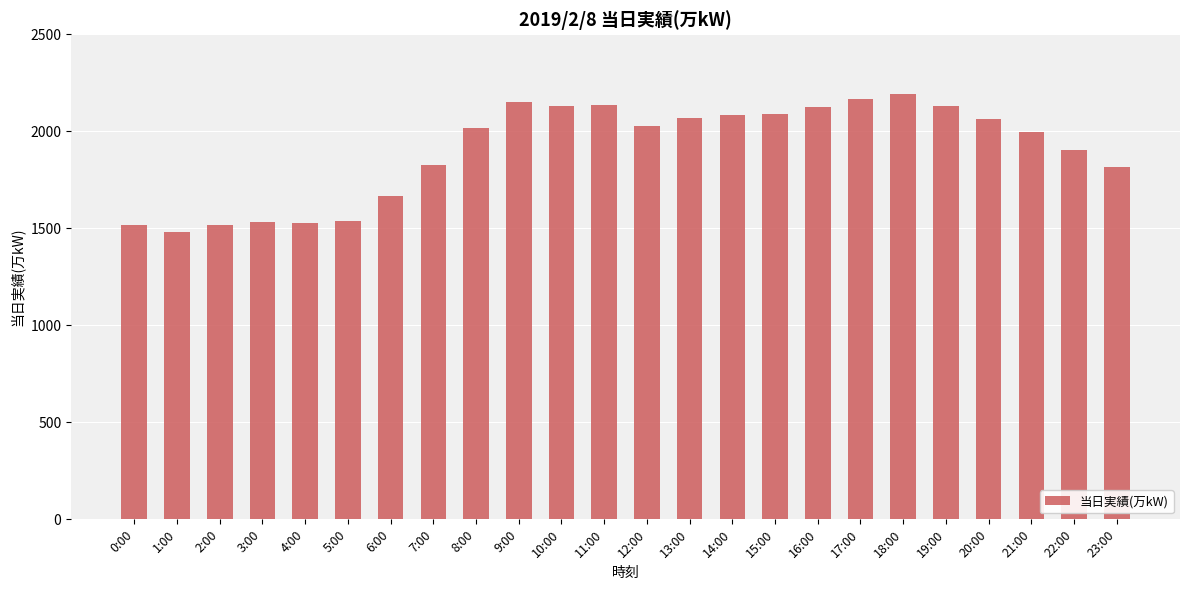

What value does the data have at 16:00?

2127